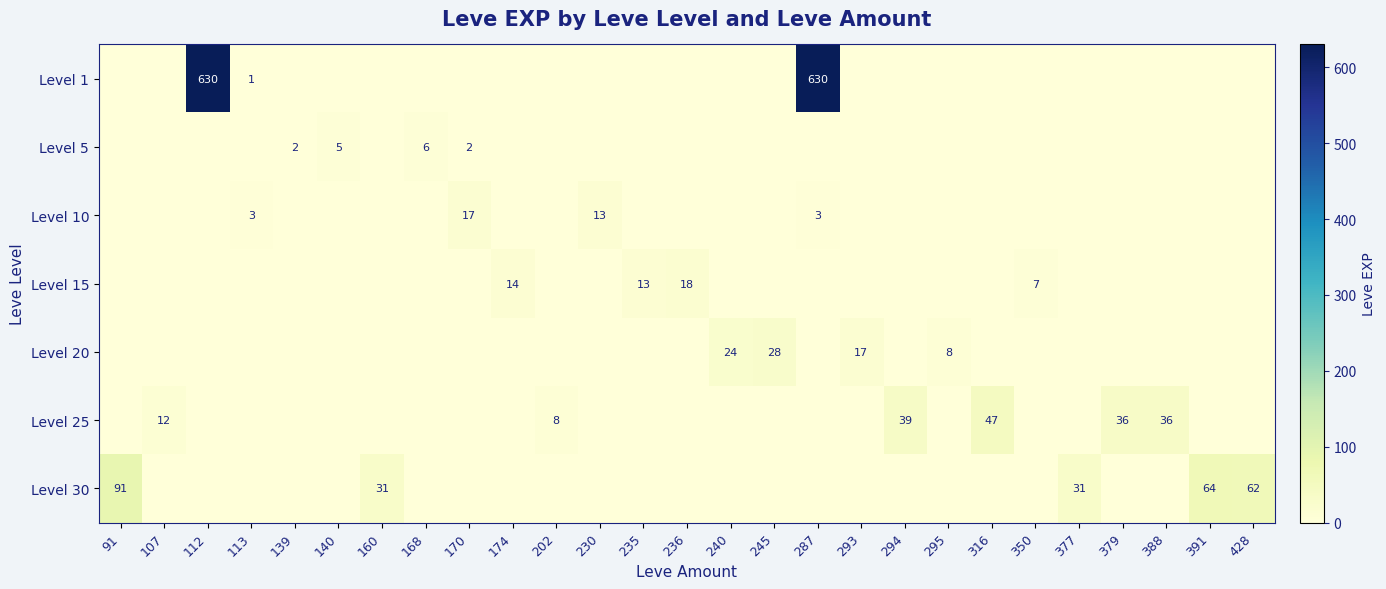

Which label corresponds to the smallest value in the chart?

91